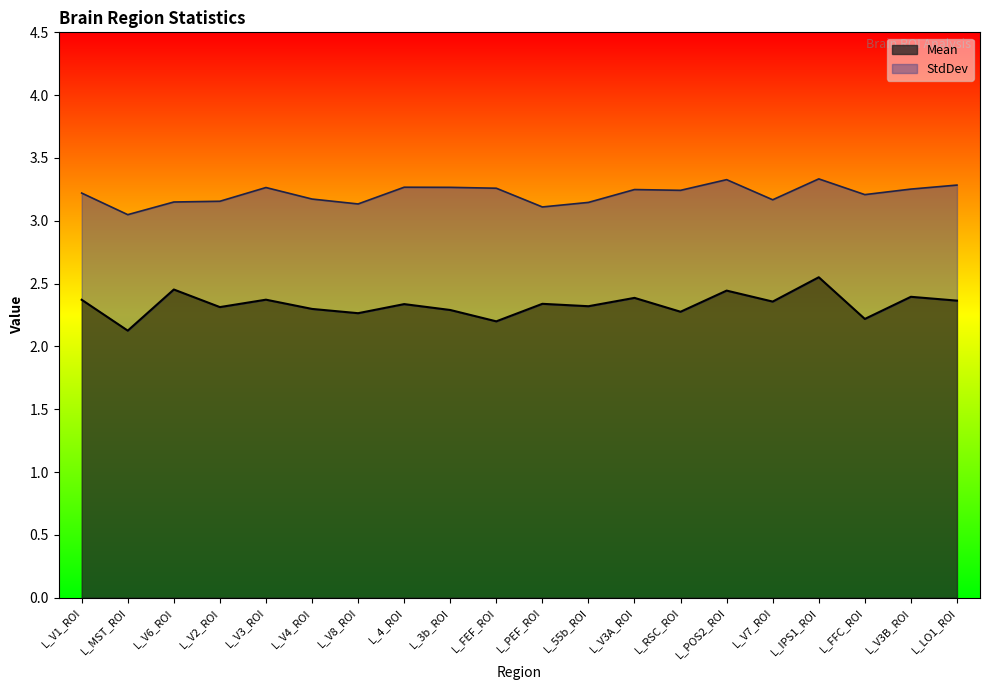

At which category does the data reach its first local peak?

L_V6_ROI